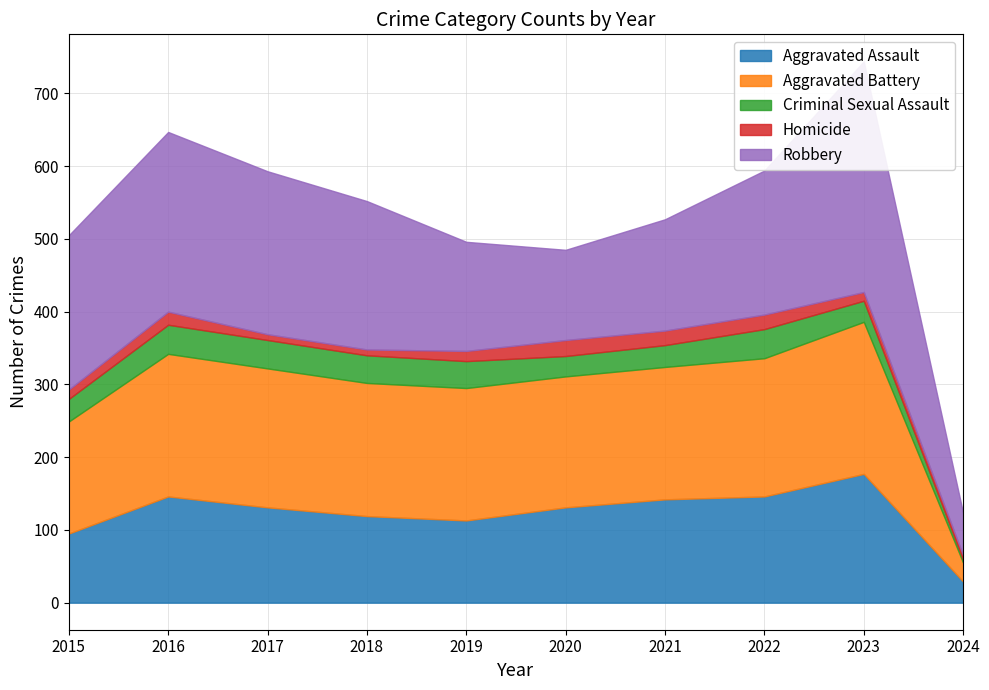

Is the value of Homicide at 2023 greater than the value of Aggravated Battery at 2024?

No